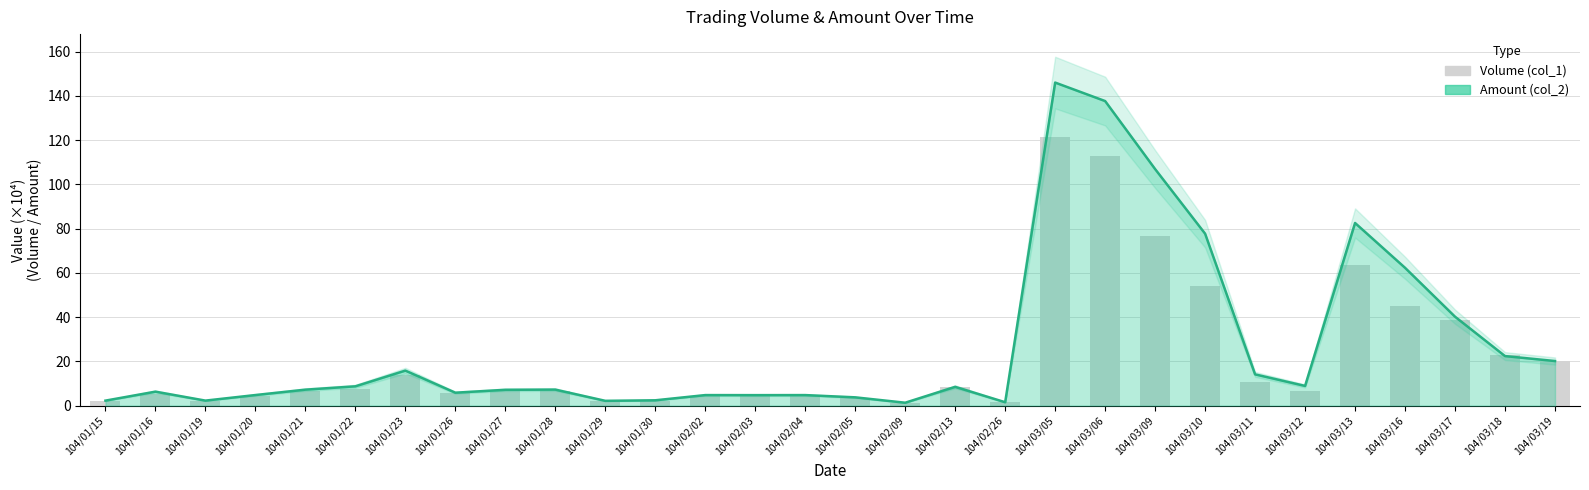

Which has a higher value, 104/03/19 or 104/03/09?

104/03/09